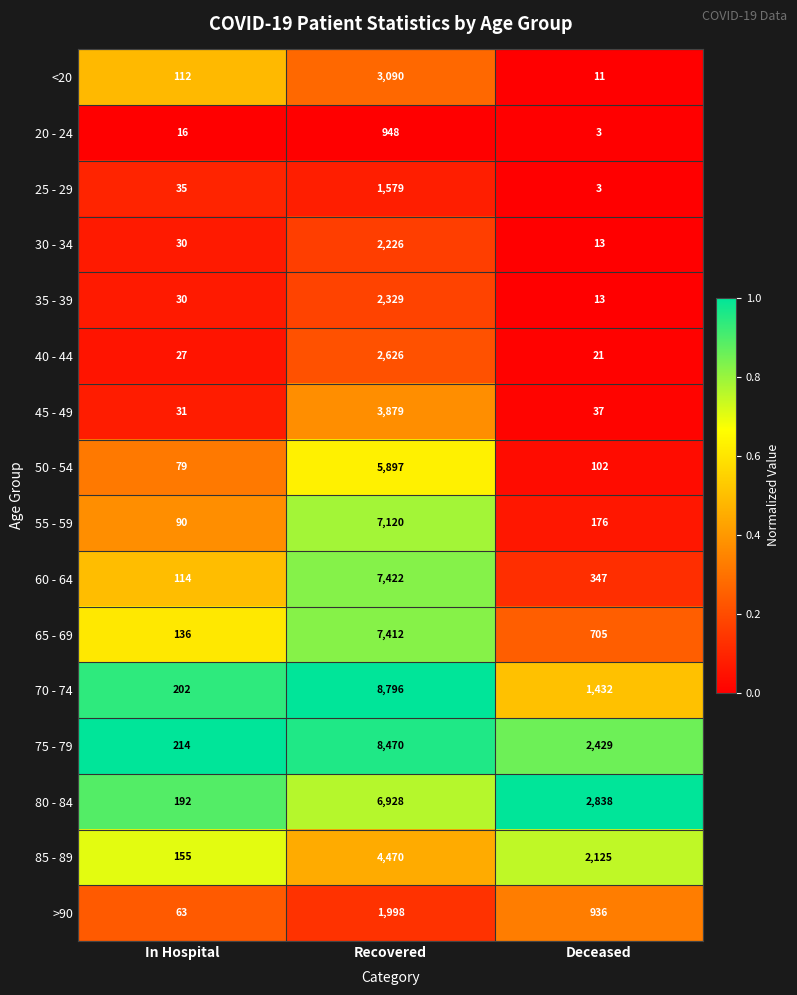

What is the total value across all series at Recovered?

75190